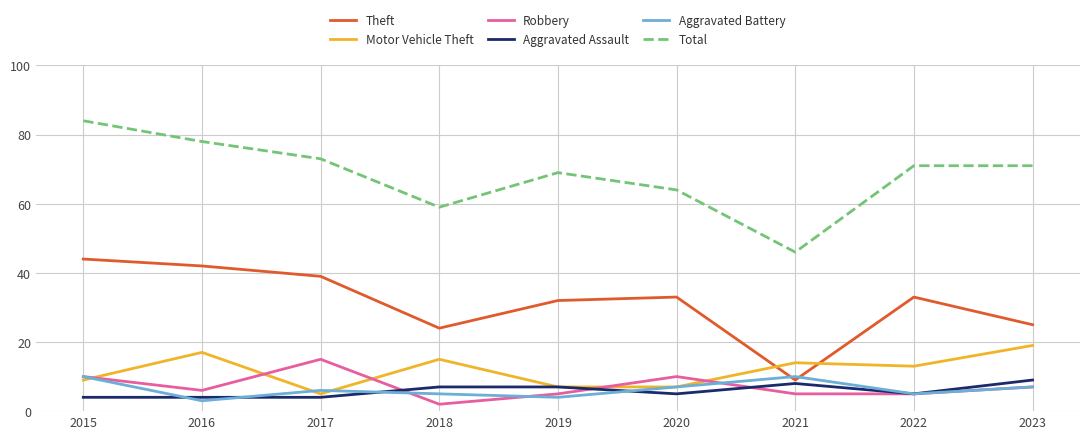

What is the difference between the Aggravated Assault values at 2023 and 2019?

2